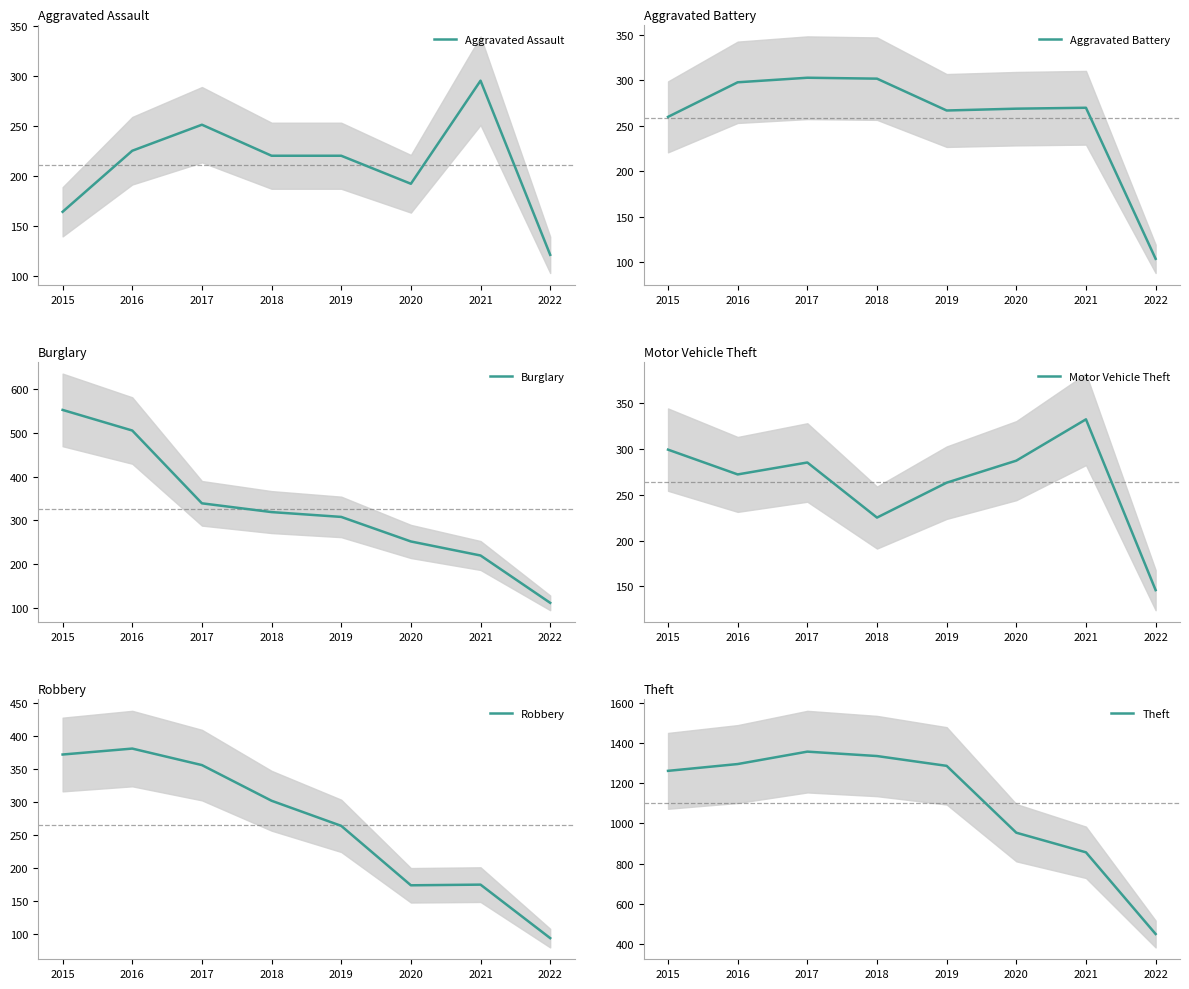

What is the sum of the Theft values at 2018 and 2016?

2634